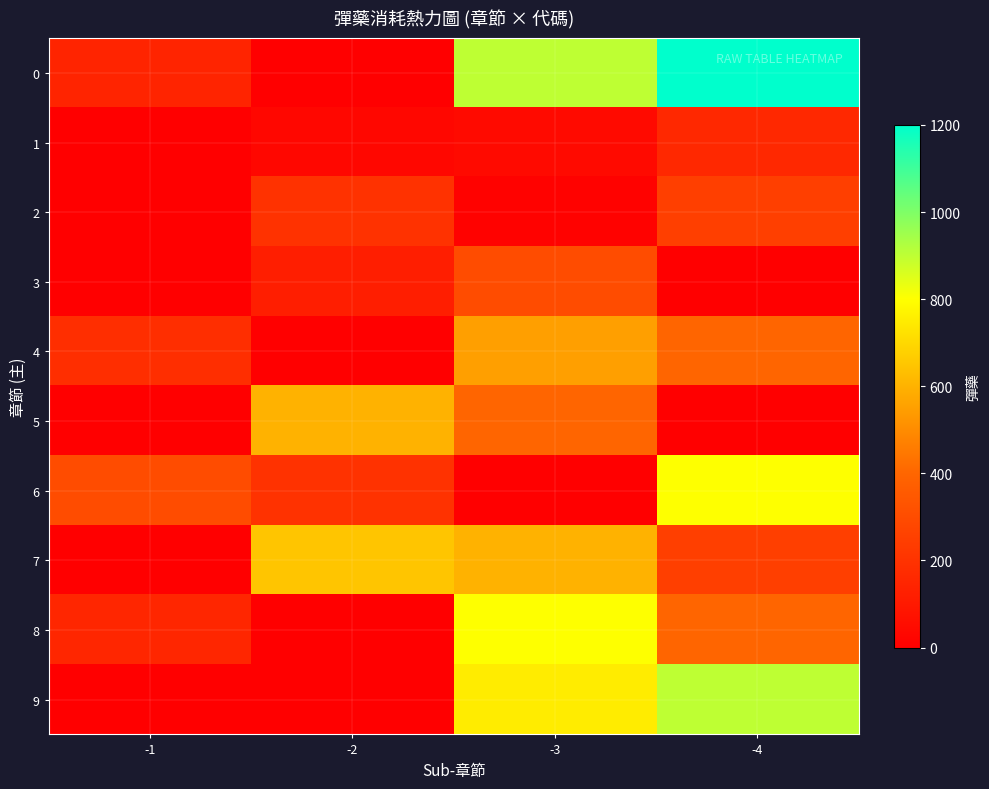

Which has a higher value, -3 or -4?

-4